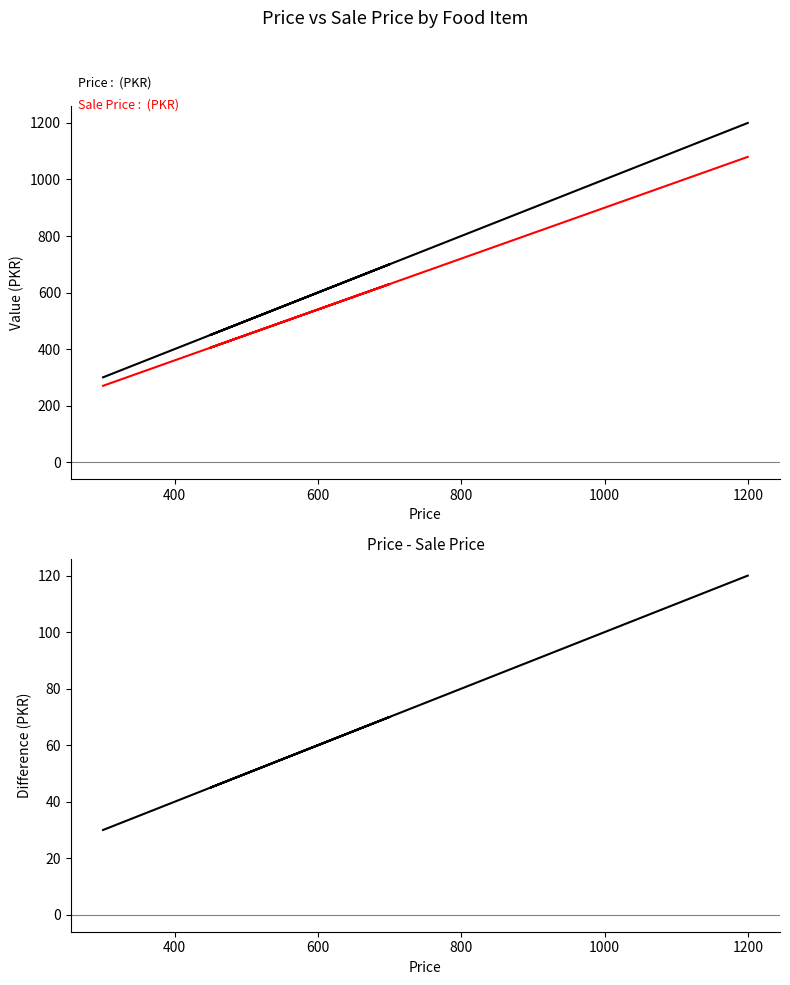

True or false: Price - Sale Price and Sale Price cross at least once.

False